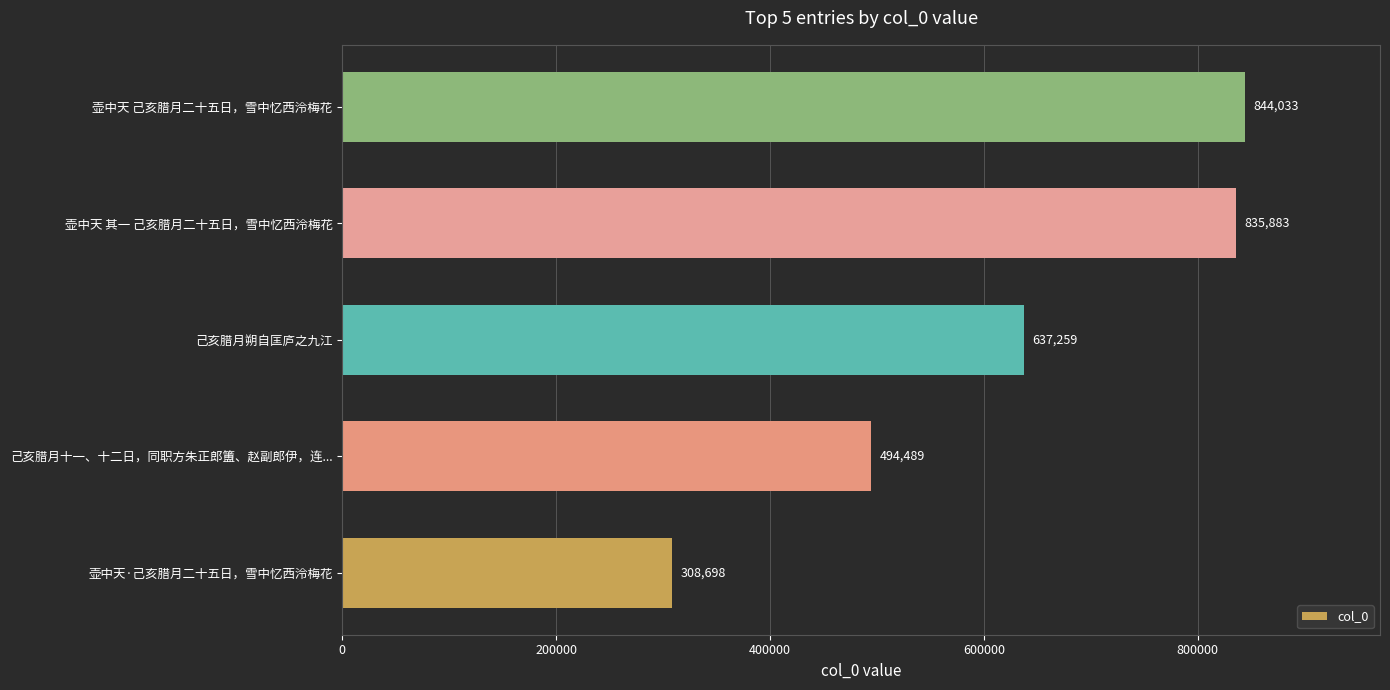

What is the ratio of the value at 壶中天 己亥腊月二十五日，雪中忆西泠梅花 to the value at 己亥腊月朔自匡庐之九江?

1.3